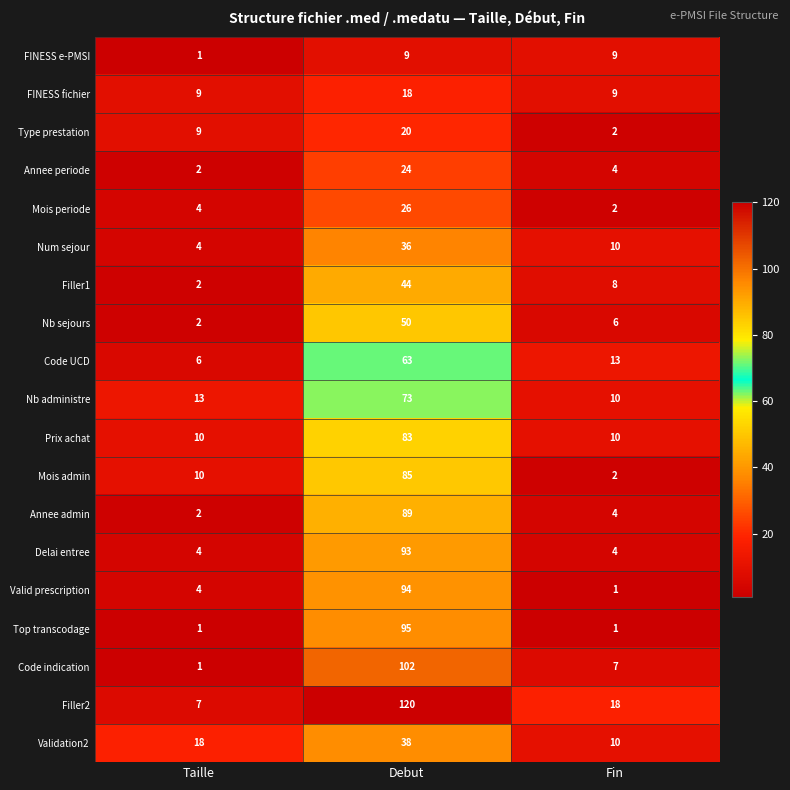

The value of Delai entree at Fin is 2. True or false?

False